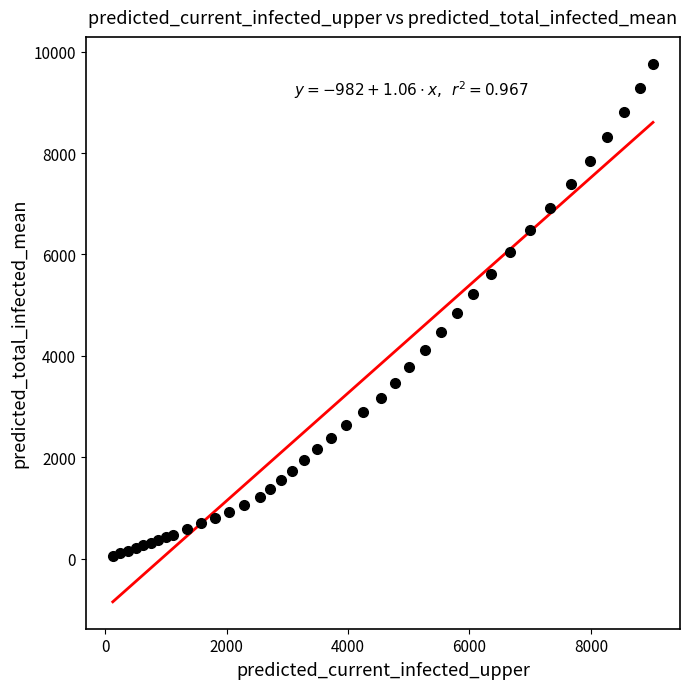

What is the range of X values (max minus min)?

8899